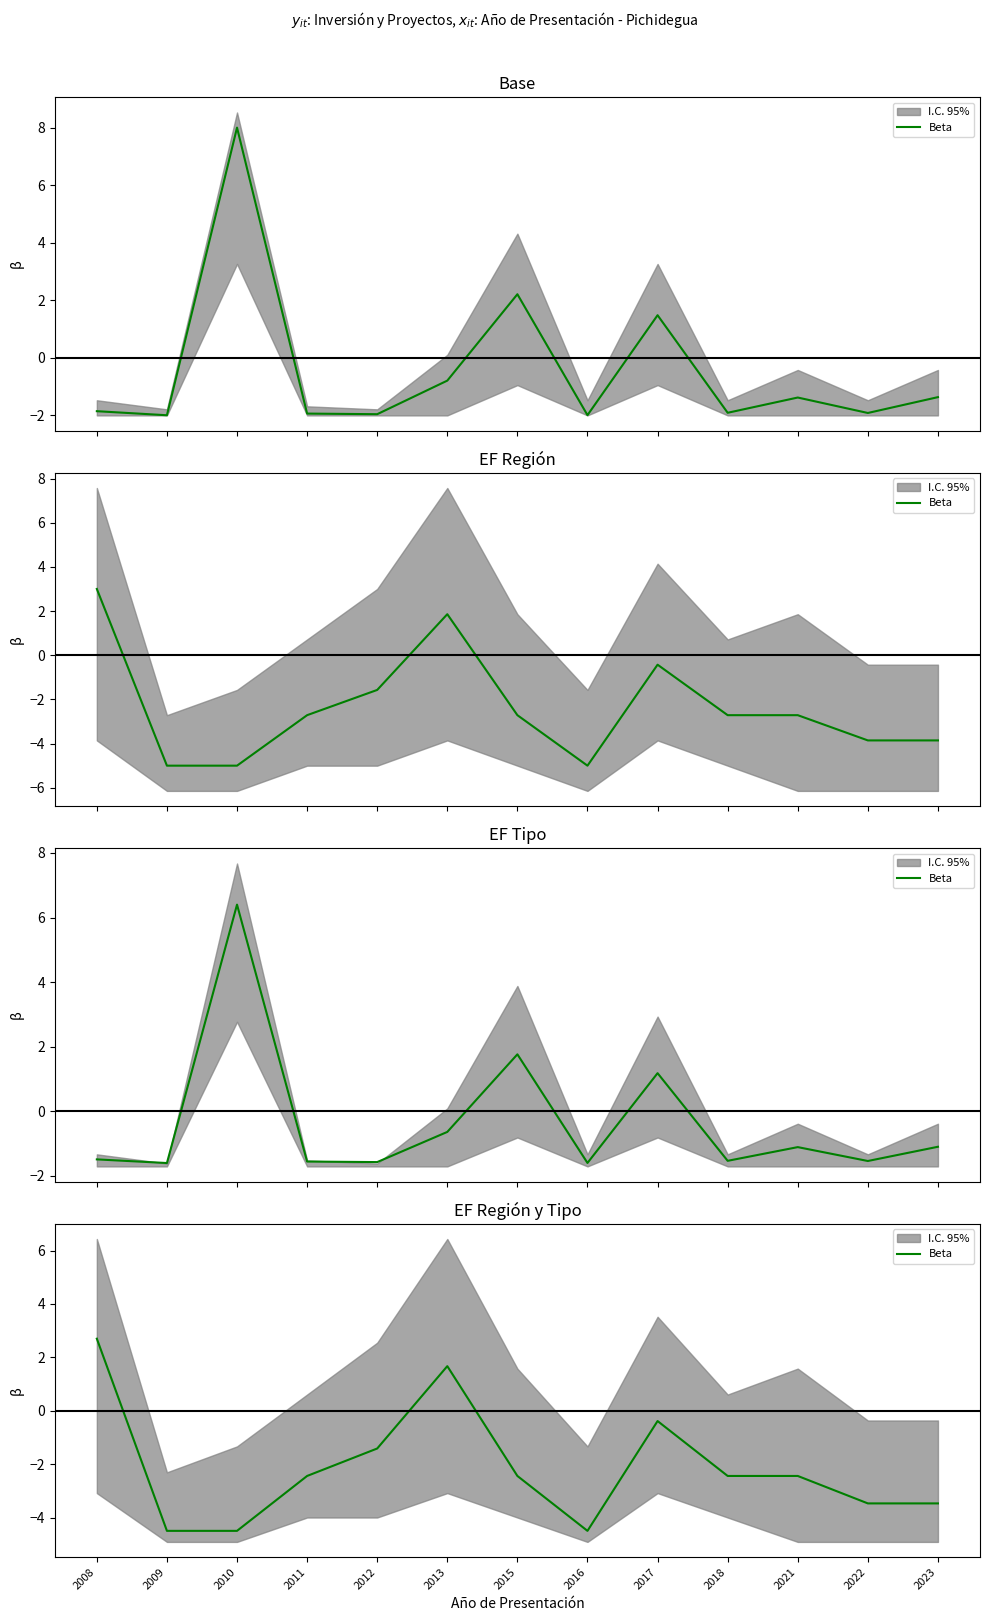

List the labels in order of value, smallest first.

2009, 2010, 2016, 2022, 2023, 2011, 2015, 2018, 2021, 2012, 2017, 2013, 2008